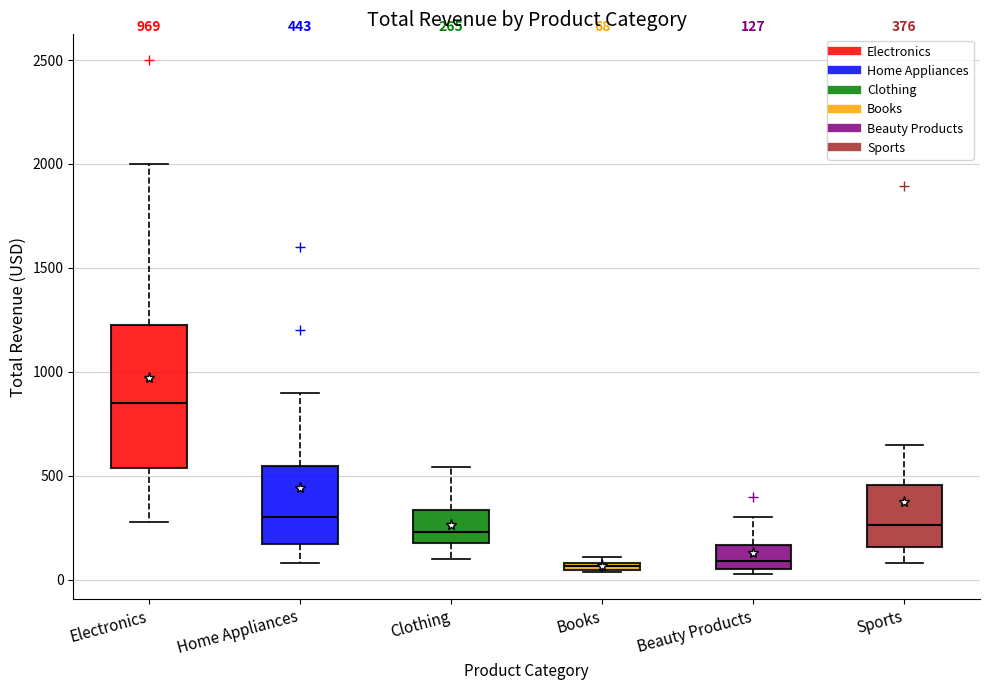

Which box is the tallest, from its lower edge to its upper edge?

Electronics